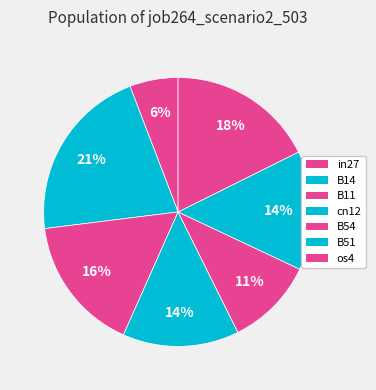

Rank the categories by value from highest to lowest.

B14, os4, B11, B51, cn12, B54, in27